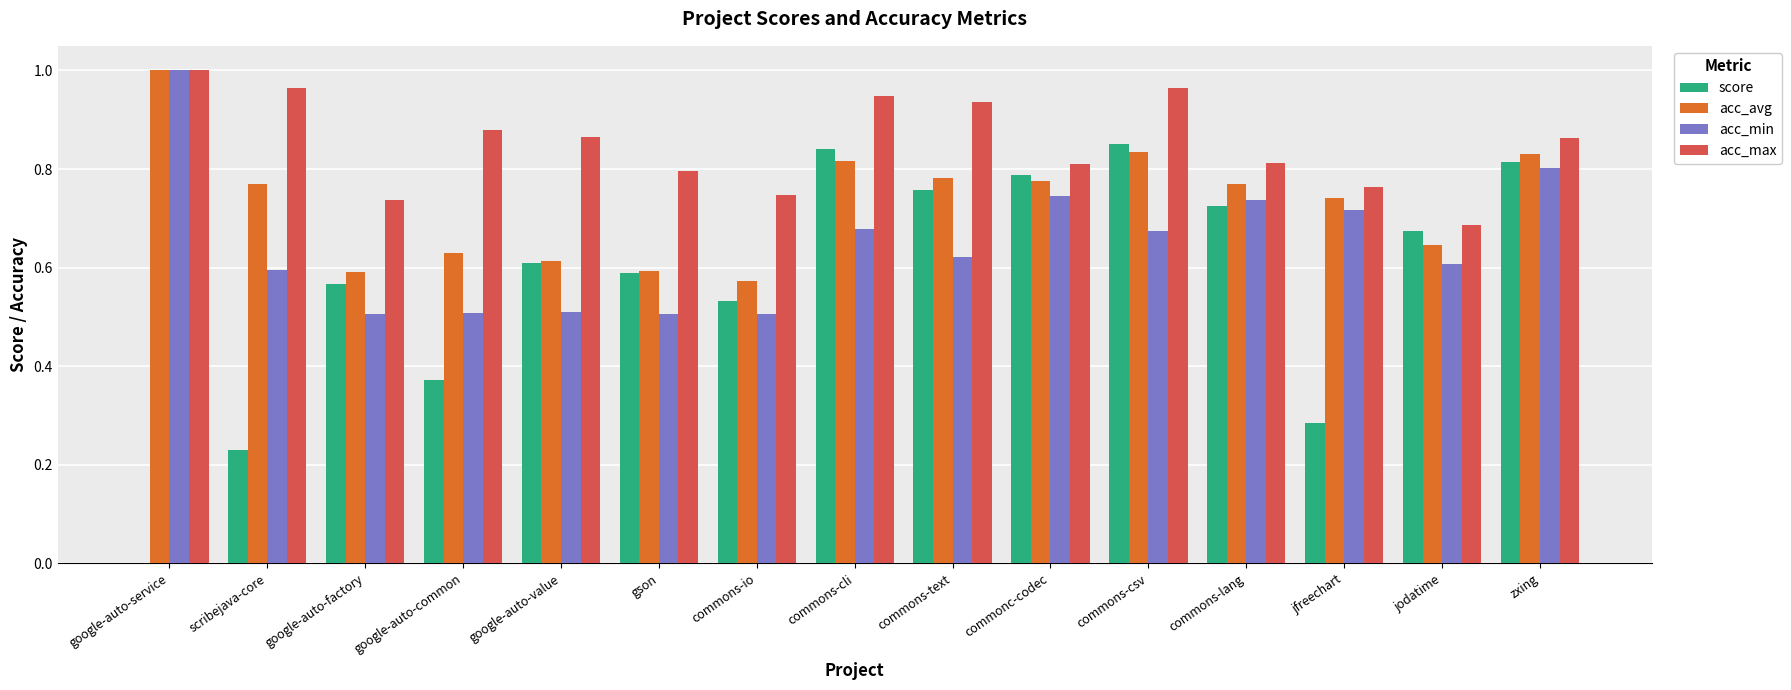

Between google-auto-common and jodatime, which series saw the biggest shift?

score